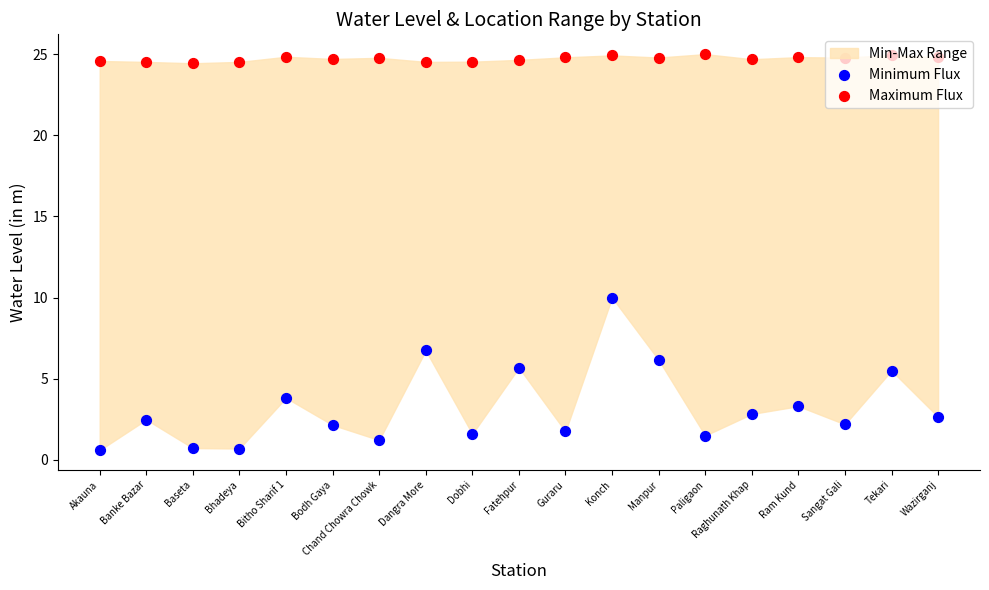

What is the total value across all series at Tekari?

30.4